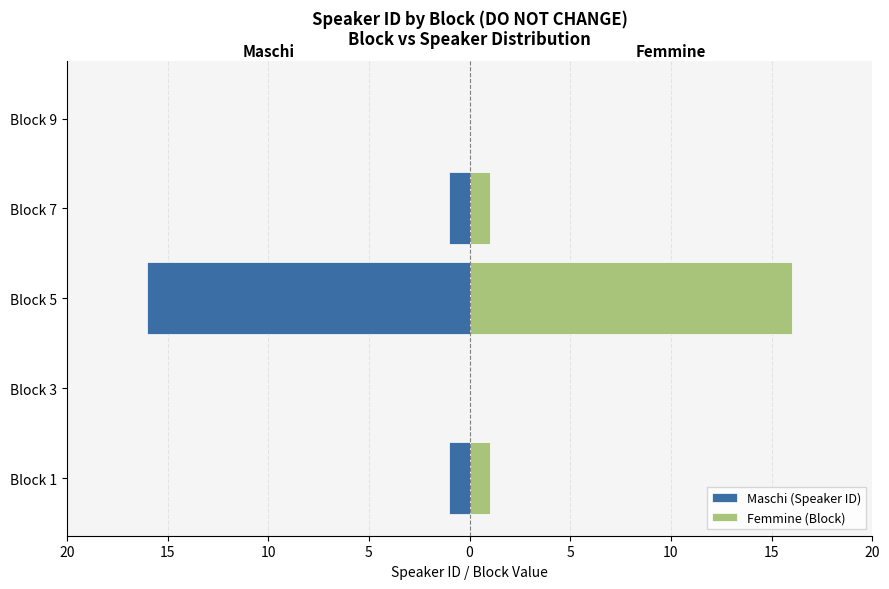

What is the value of the Maschi (Speaker ID) bar at the 1st from the left?

-1